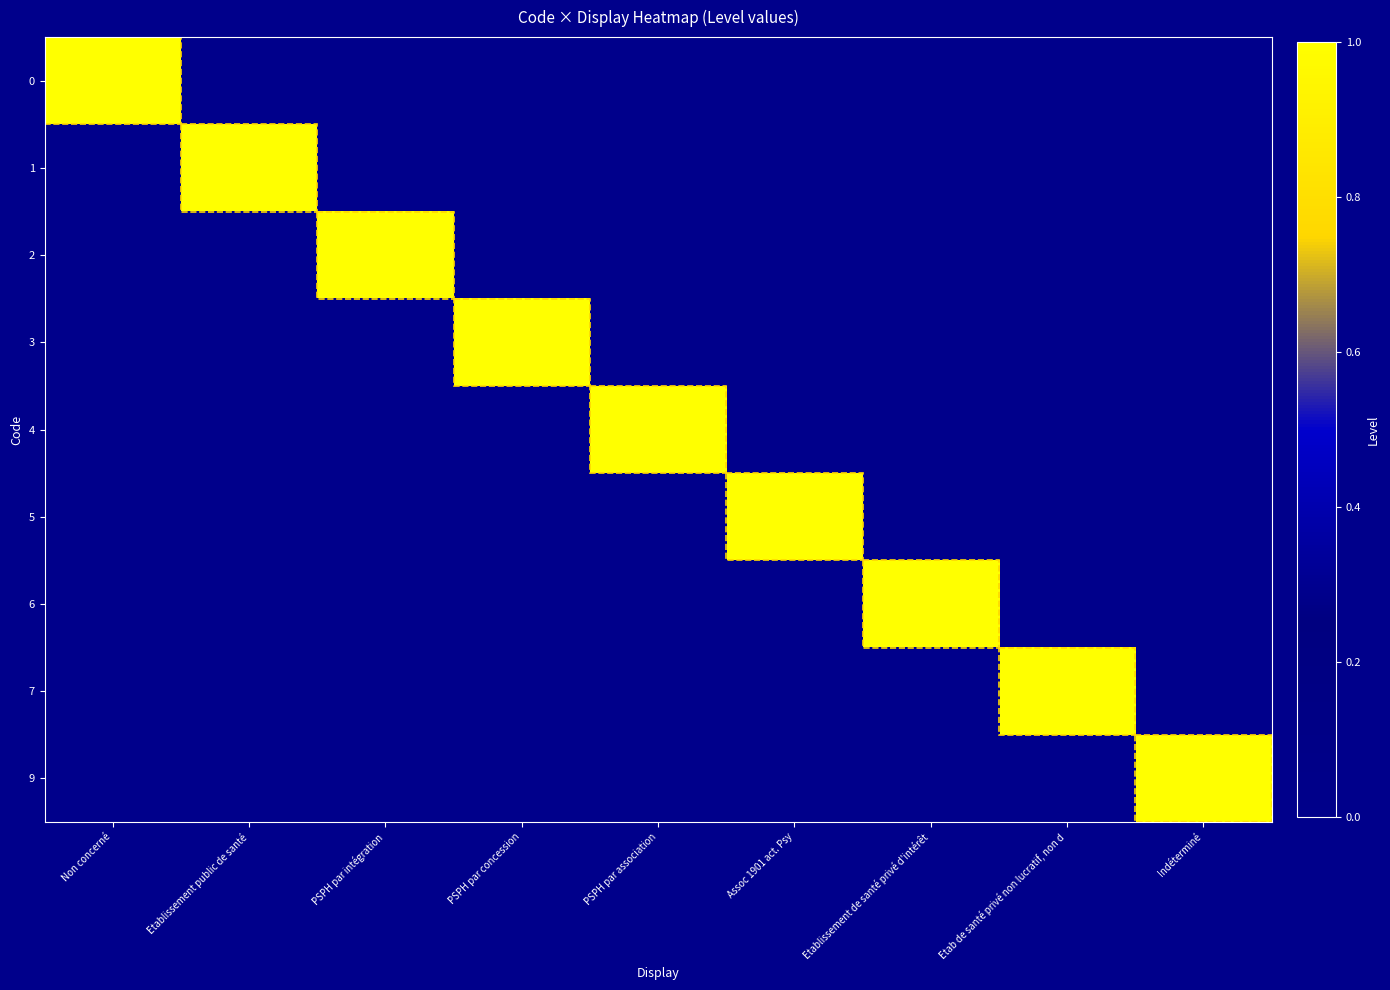

Count the number of categories in the chart.

9